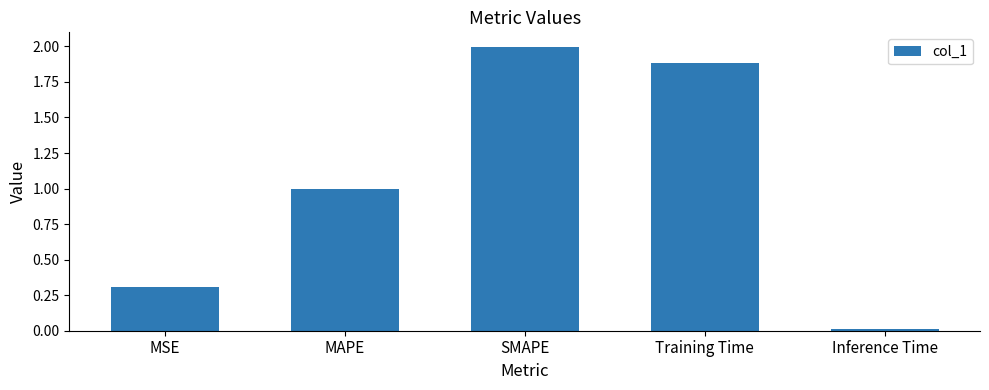

What is the approximate value at MSE?

0.3